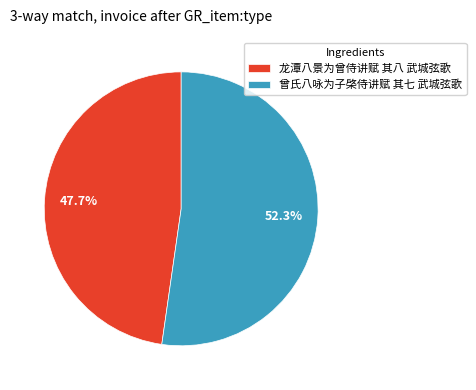

Which slice represents more than half of the pie?

曾氏八咏为子棨侍讲赋 其七 武城弦歌